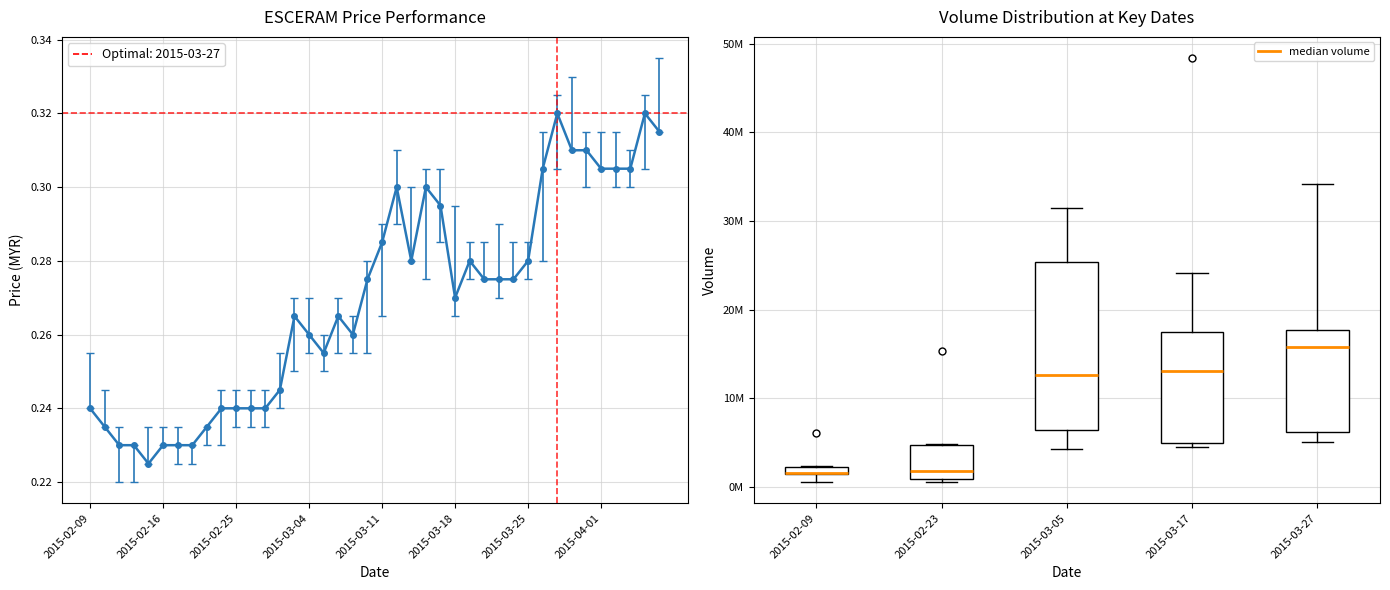

How many lines are shown in the chart?

1